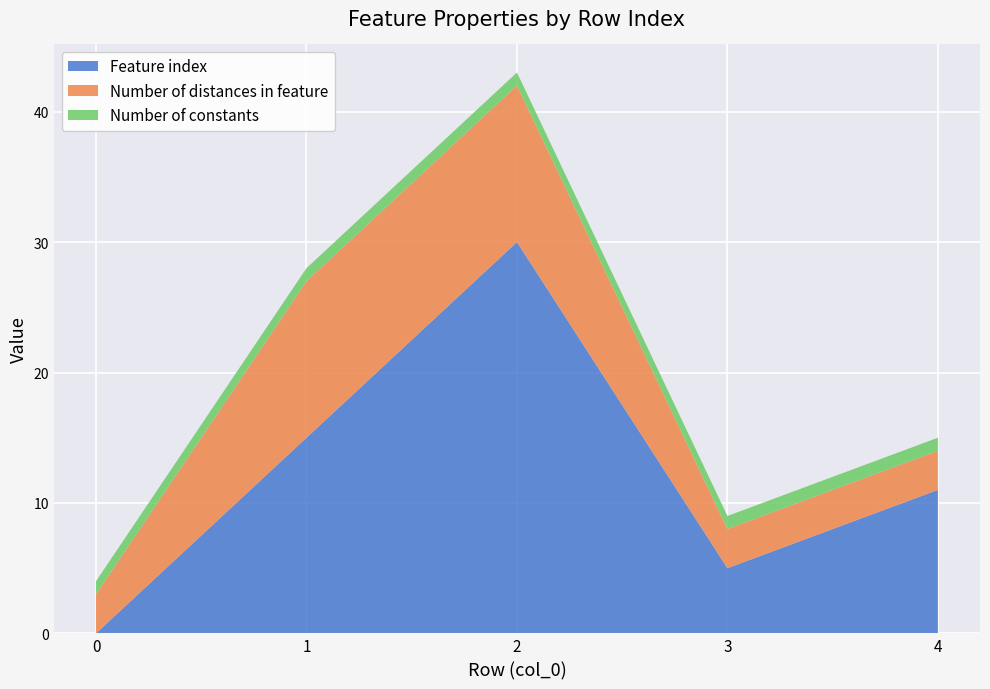

Reading left to right, transcribe all the data shown in this chart.

Feature index: 0=0	1=15	2=30	3=5	4=11
Number of distances in feature: 0=3	1=12	2=12	3=3	4=3
Number of constants: 0=1	1=1	2=1	3=1	4=1